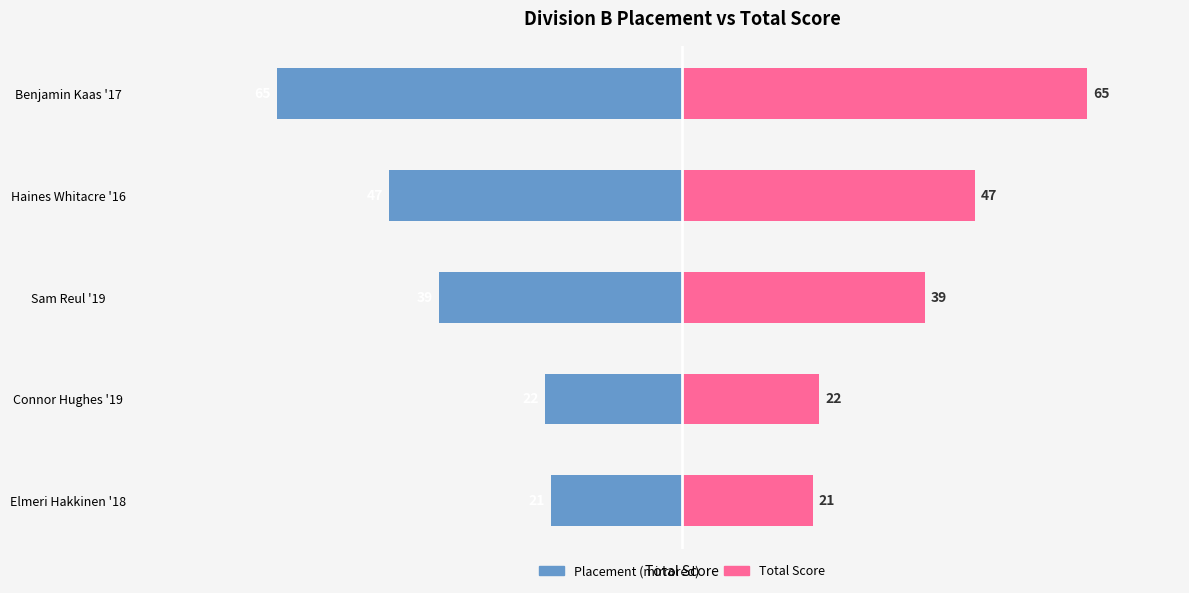

What is the maximum value for Placement?

-21